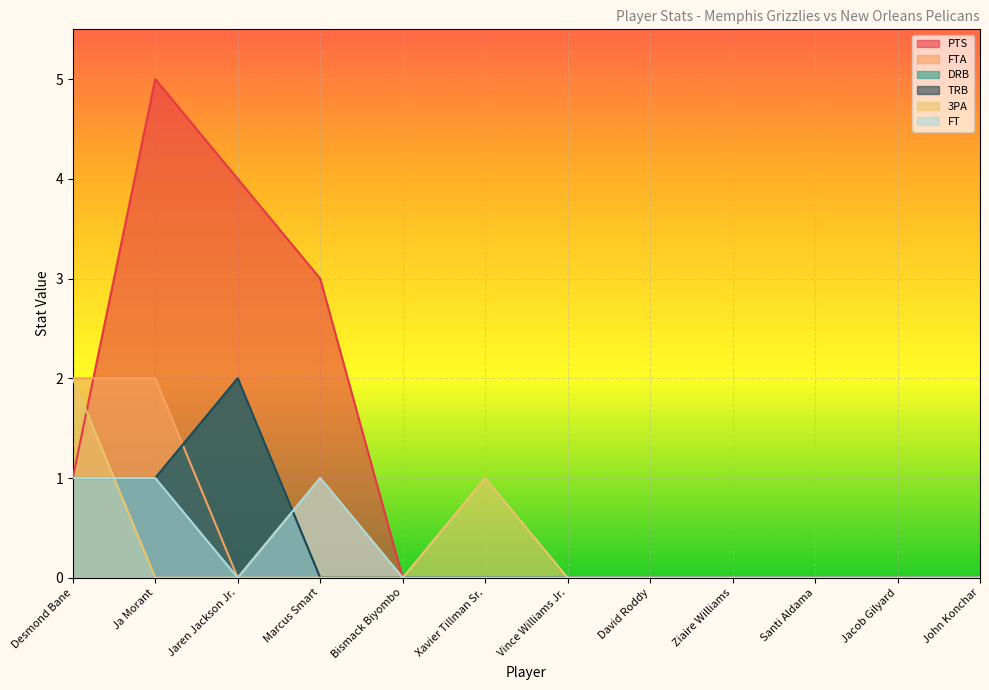

Between which two adjacent categories do FT and TRB first intersect?

Jaren Jackson Jr. and Marcus Smart